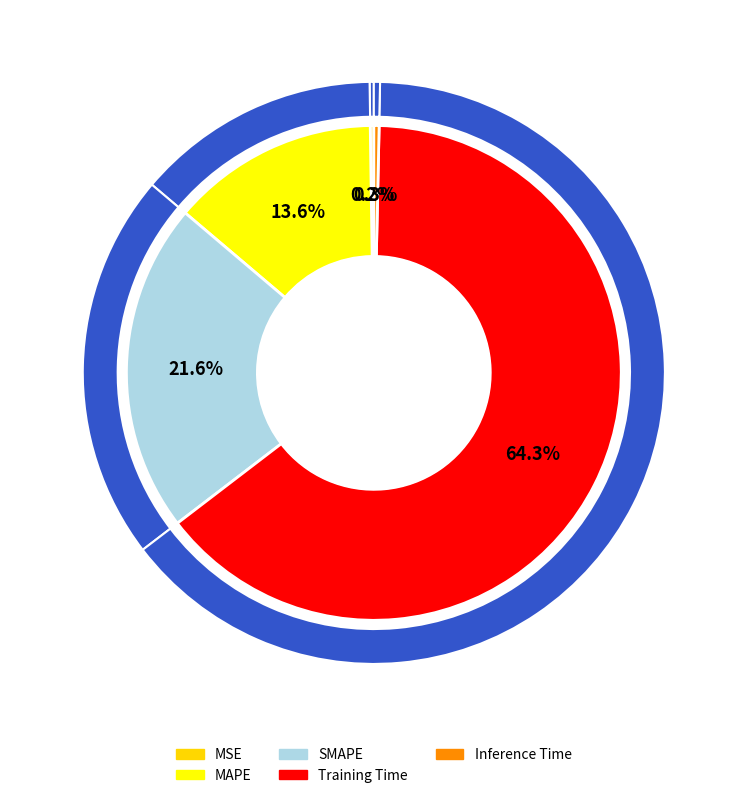

How many slices are in this pie chart?

5